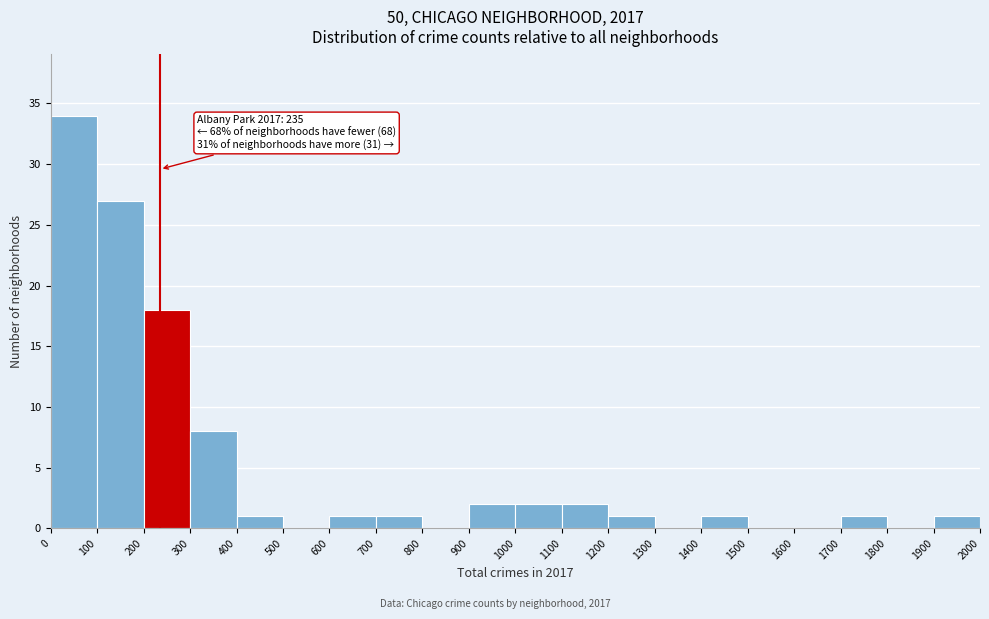

Over which range of the x-axis is the bar tallest?

0 to 100